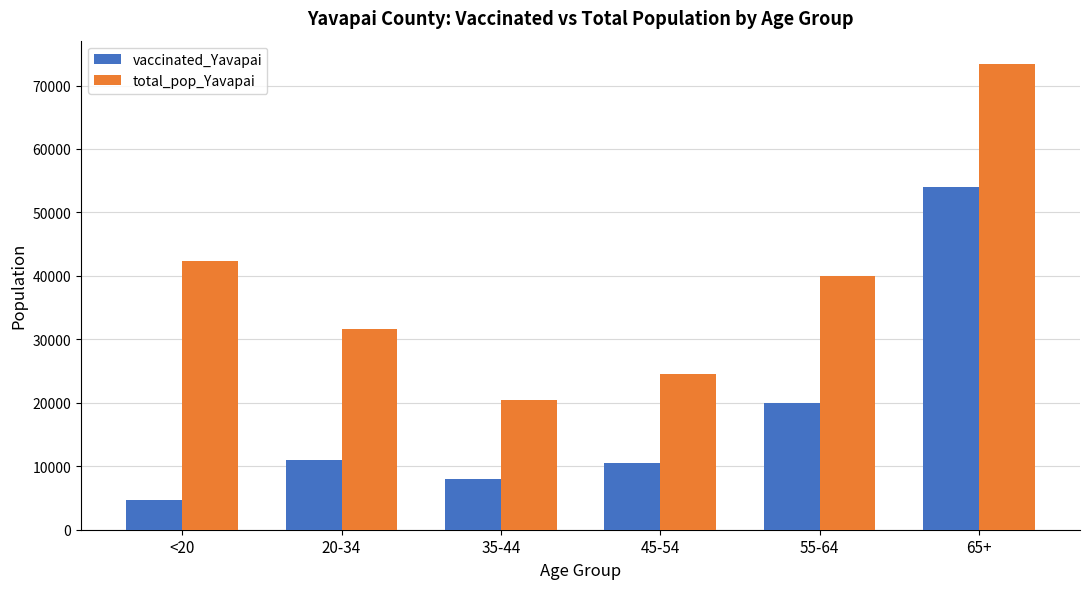

What is the approximate value of vaccinated_Yavapai at 45-54?

10515